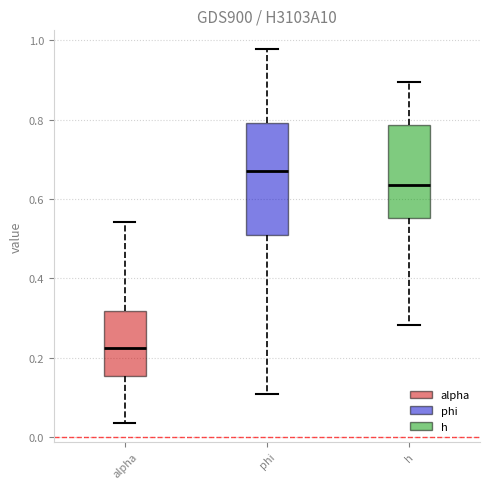

Reading left to right, read every box against the y-axis: the position of its median line, the range the box covers, and the ends of its whiskers. The values are not printed on the chart, so give them approximately, as read against the axis.

alpha: median 0.22, box 0.16 to 0.32, whiskers 0.04 to 0.54
phi: median 0.66, box 0.50 to 0.80, whiskers 0.10 to 0.98
h: median 0.64, box 0.56 to 0.78, whiskers 0.28 to 0.90